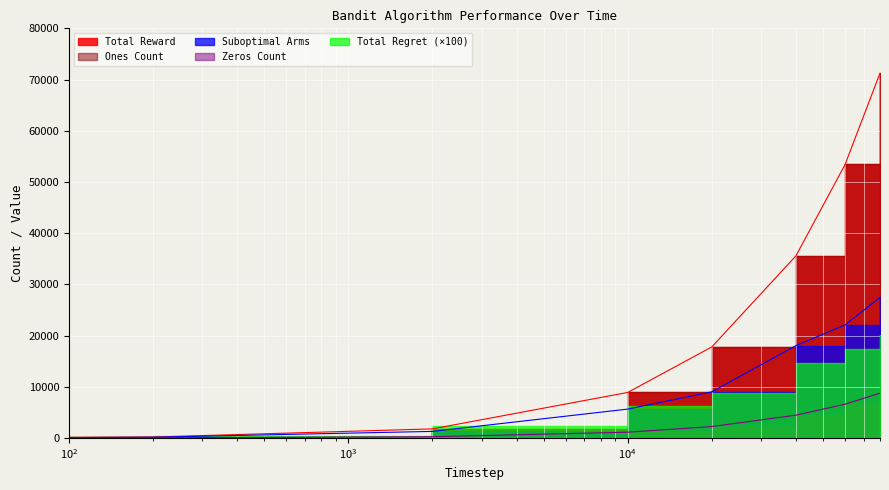

What is the difference between the second highest and second lowest values in the Ones Count series?

6562